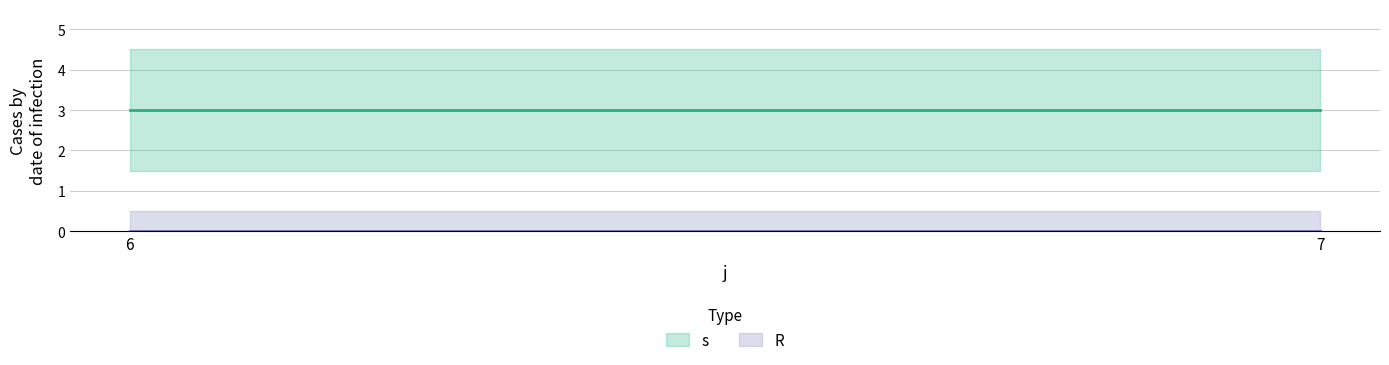

Is it true that s equals 3 at 6?

True